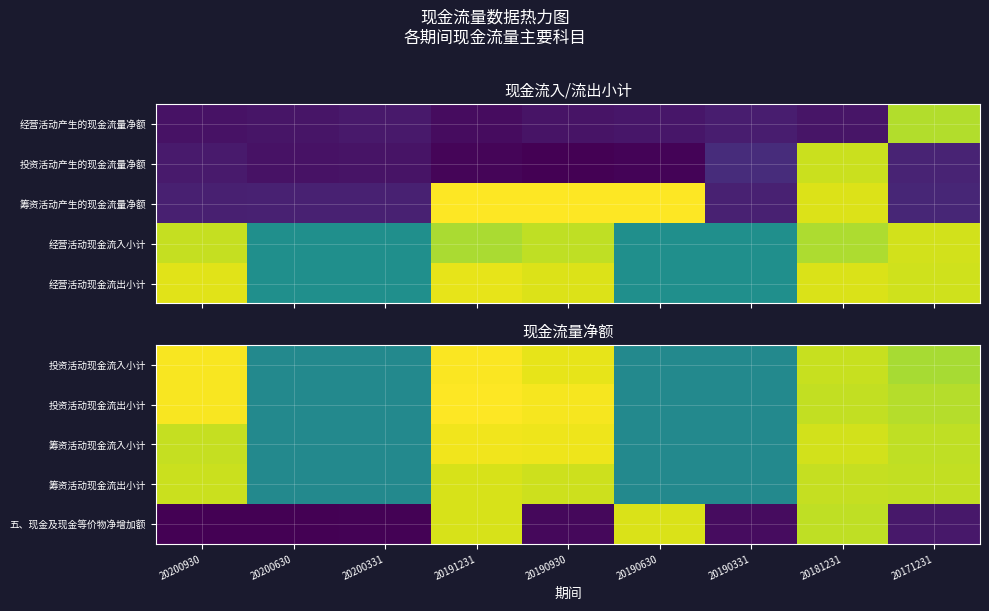

At how many categories does at least one series exceed 16?

6